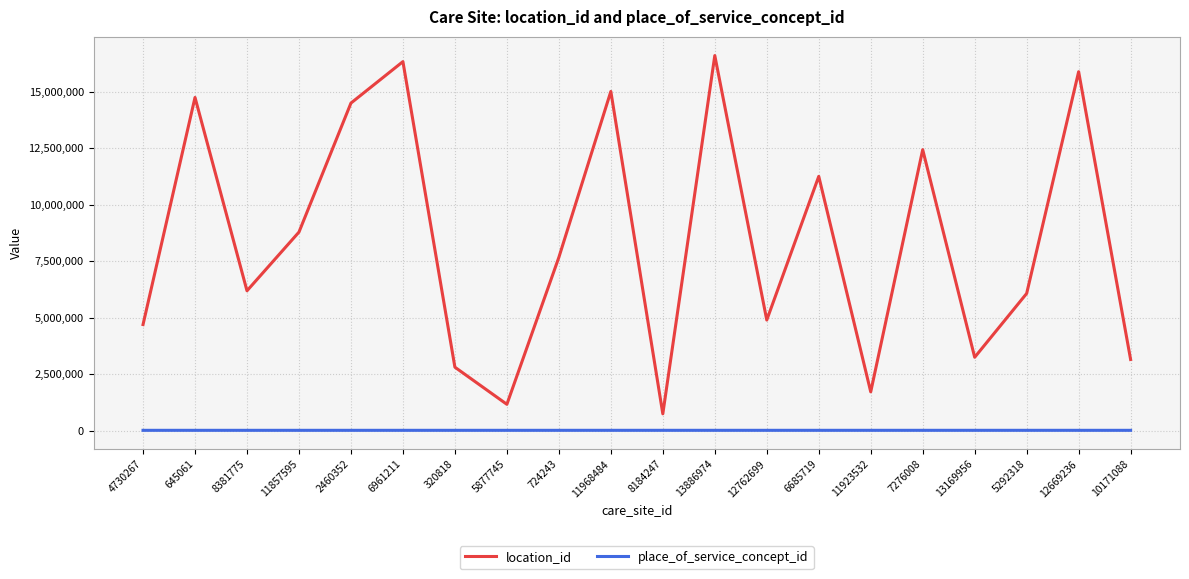

Which category has the highest value across all series?

13886974